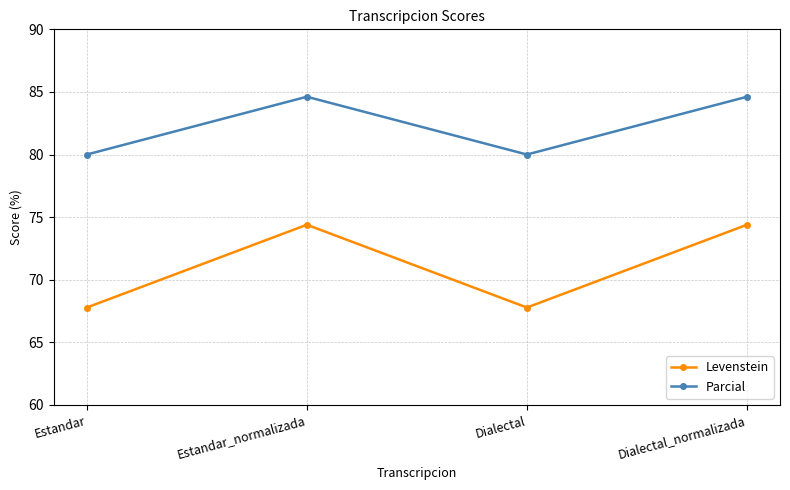

Which series has the largest range (max minus min)?

Levenstein